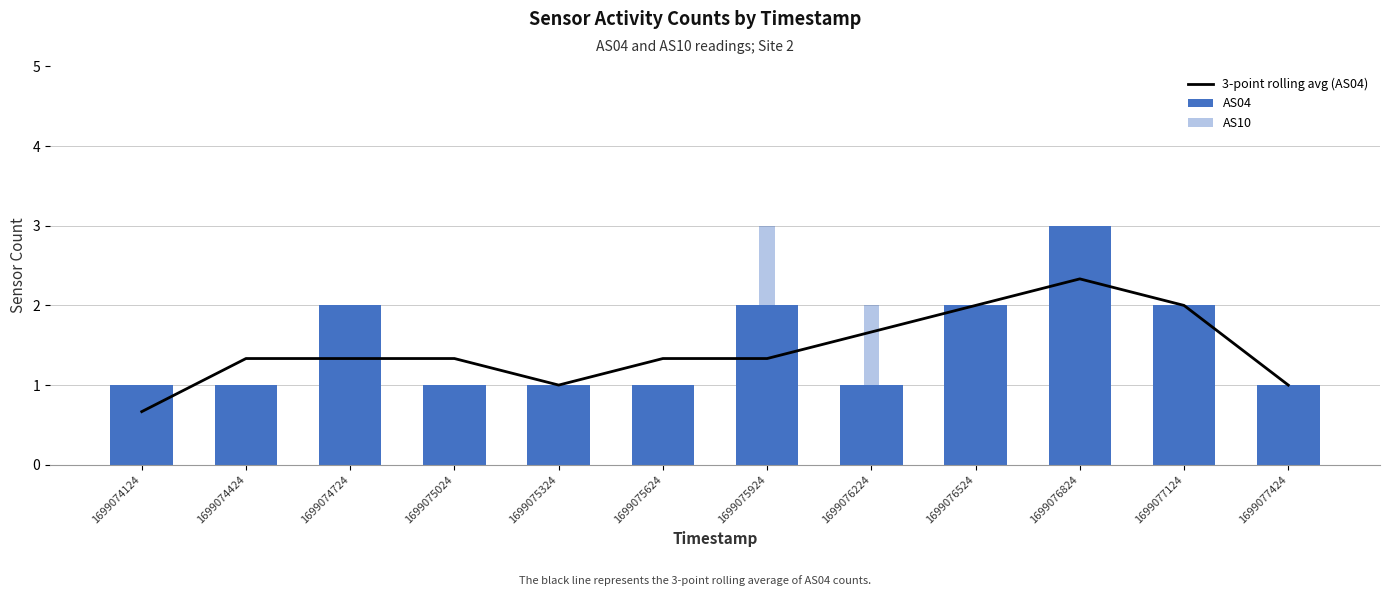

Which category has the lowest value across all series?

1699074124